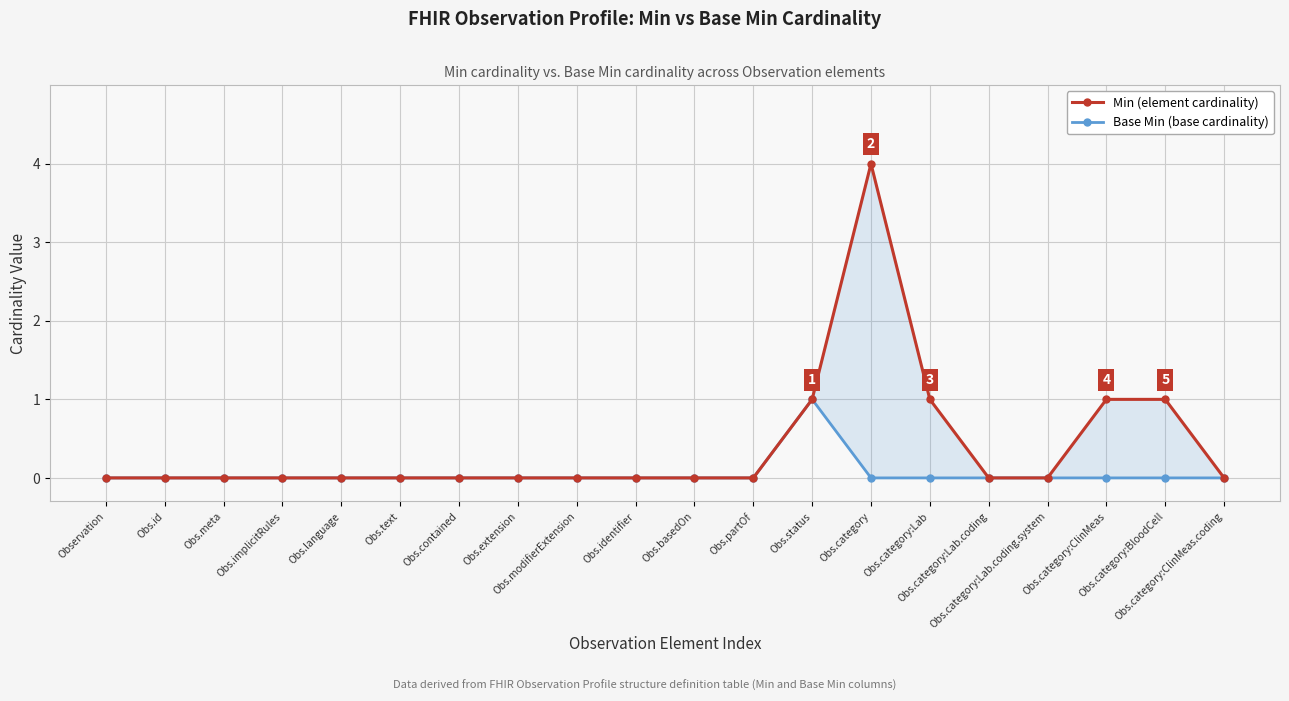

At which category is the sum across all series the highest?

Obs.category